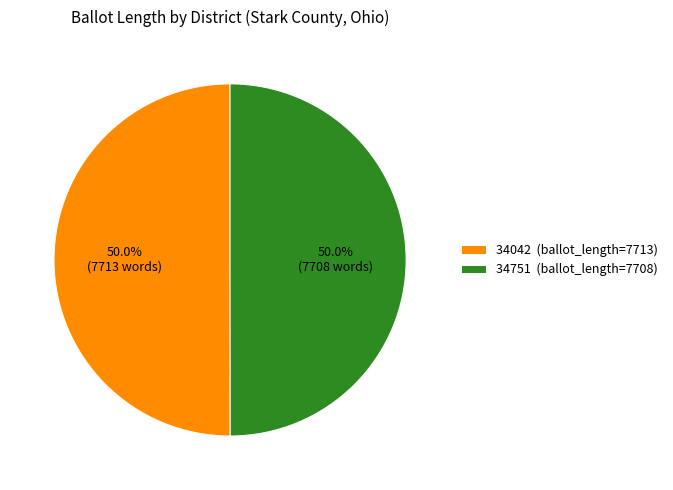

What percentage is the 34751 slice, to the nearest percent?

50%